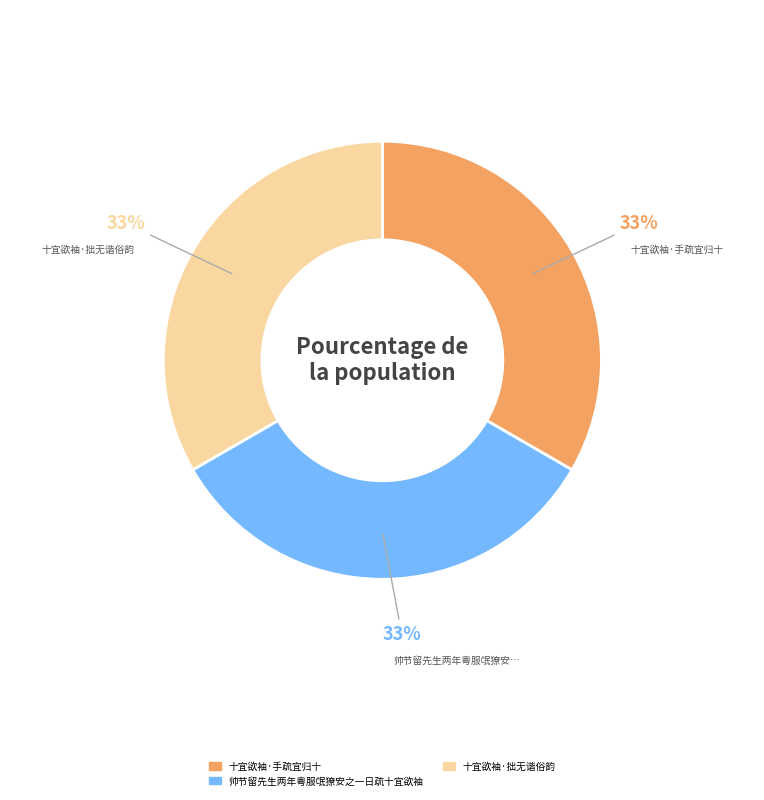

True or false: 十宜欲袖·手疏宜归十 accounts for 33% of the total.

True